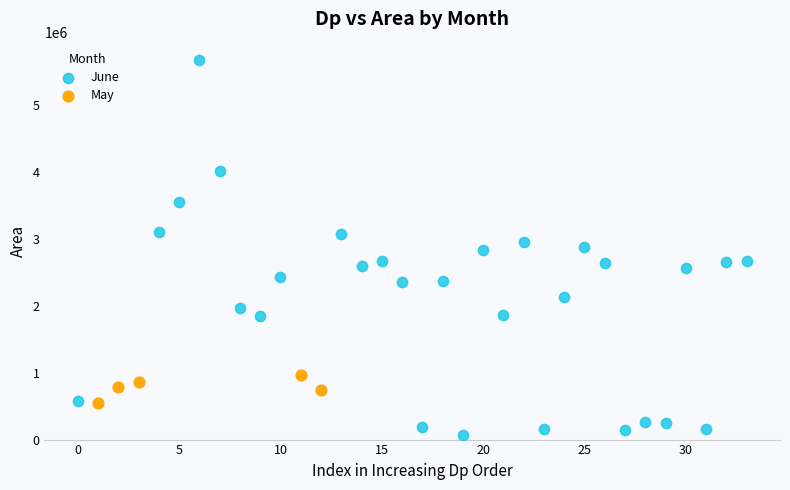

Which series has the largest Y range (max minus min)?

June